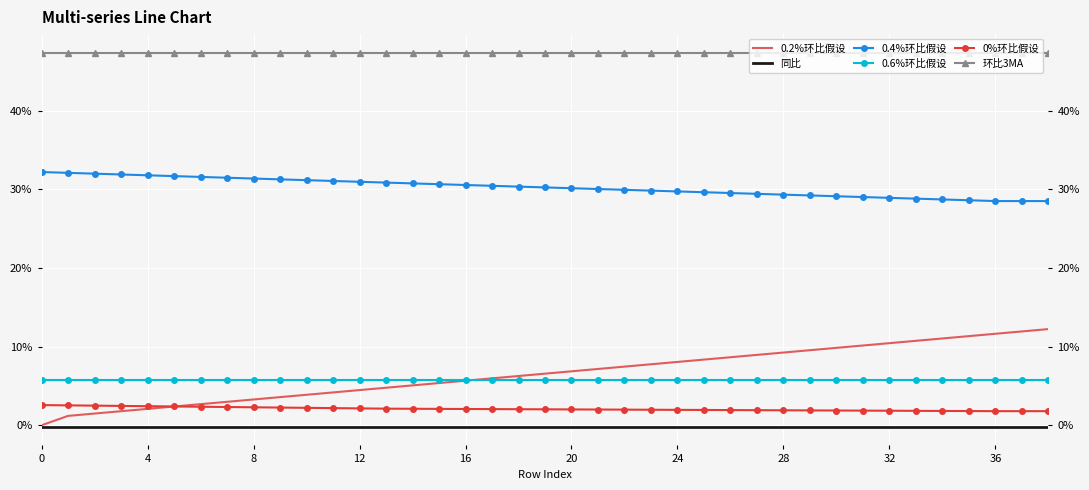

How many data points does each series have?

39